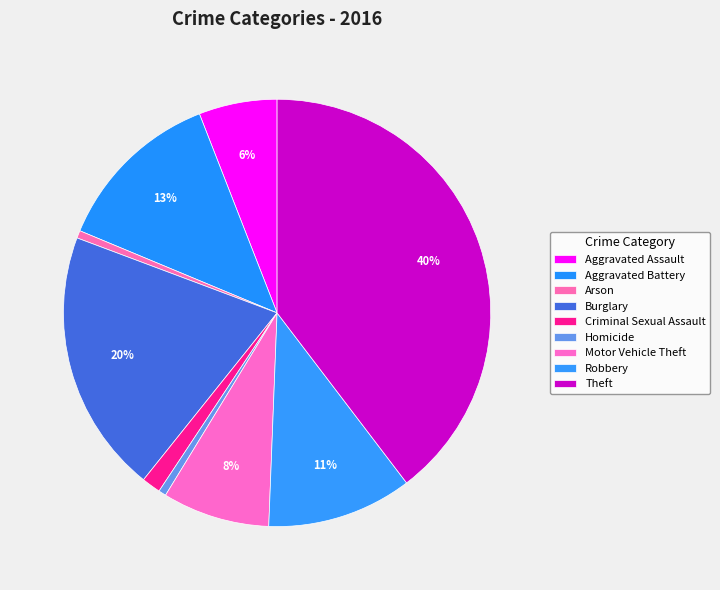

How many slices are in this pie chart?

9